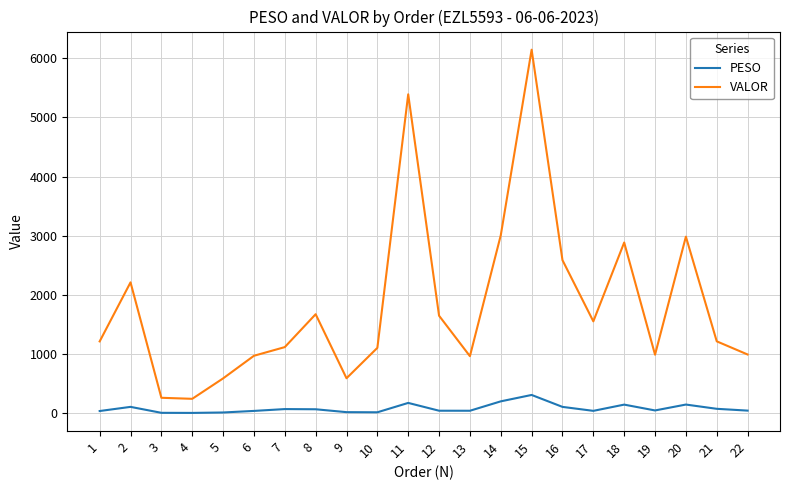

What is the average value of the VALOR series?

1833.9